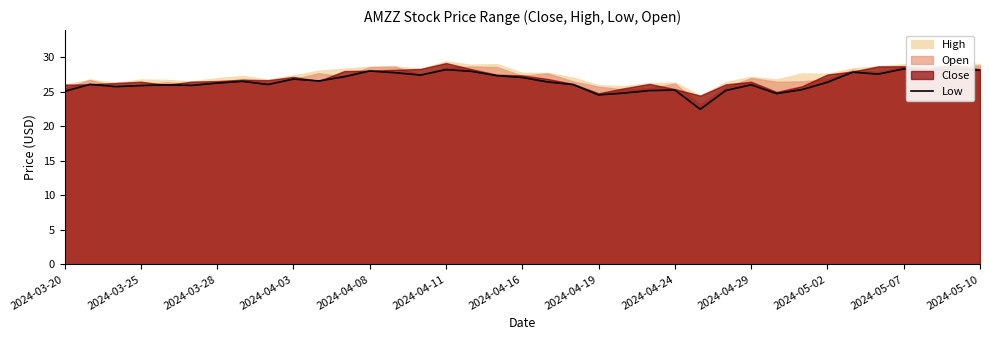

What is the lowest value of the Low series?

22.5